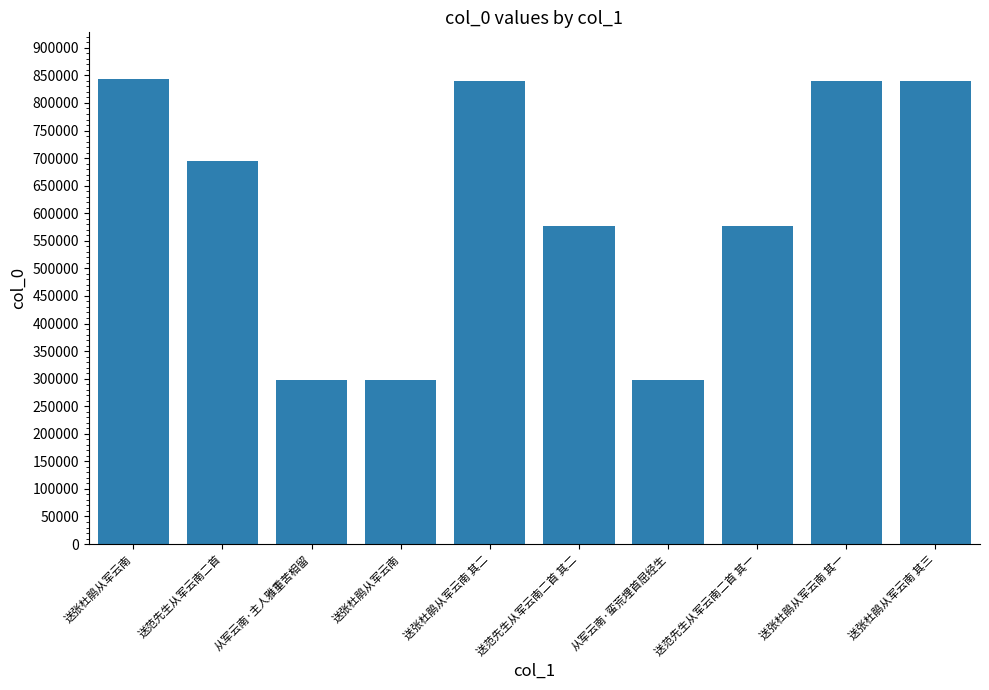

Are the bars grouped side by side (vs. stacked)?

No